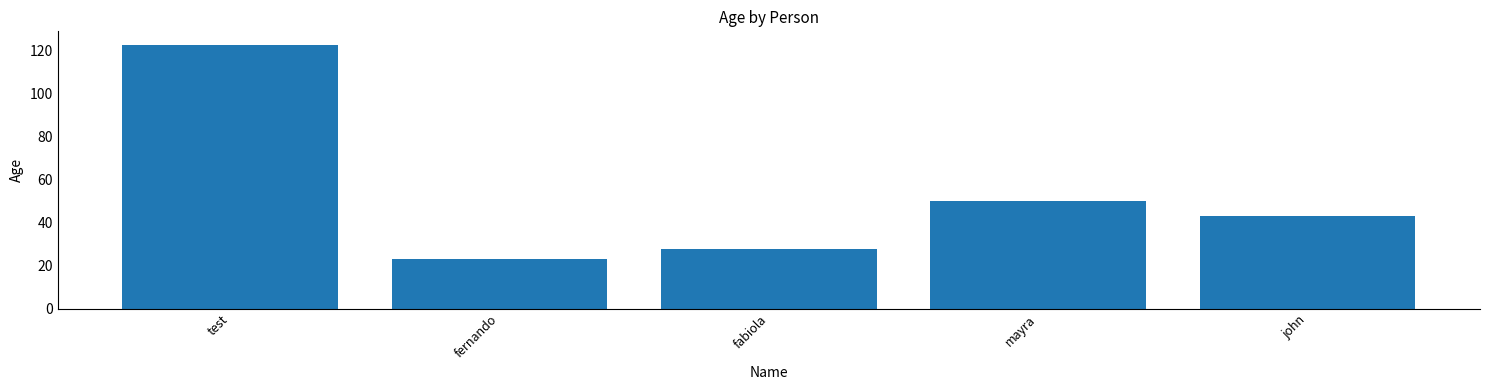

The value at mayra is 50. True or false?

True